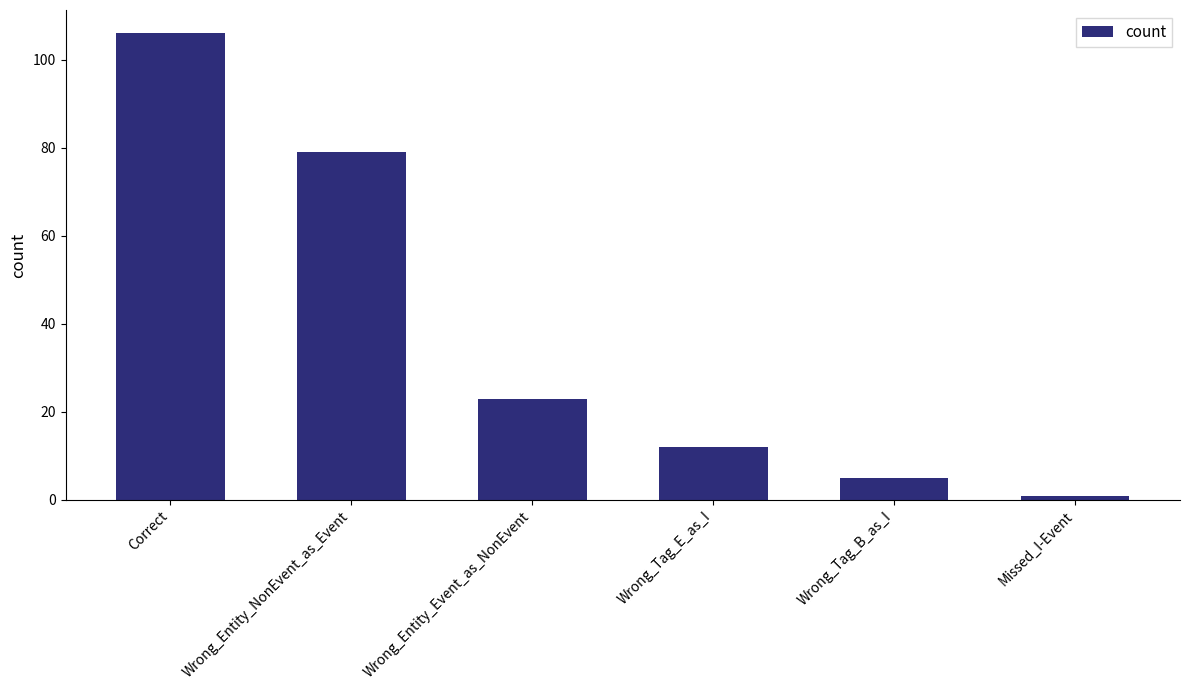

Is it true that the value at Wrong_Entity_Event_as_NonEvent is 23?

True